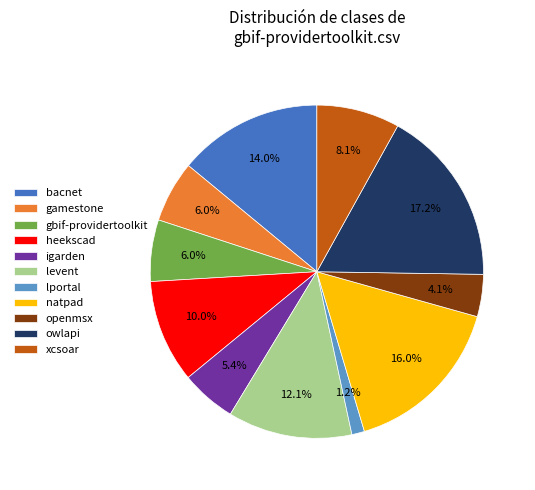

Does xcsoar account for over 50% of the chart?

No